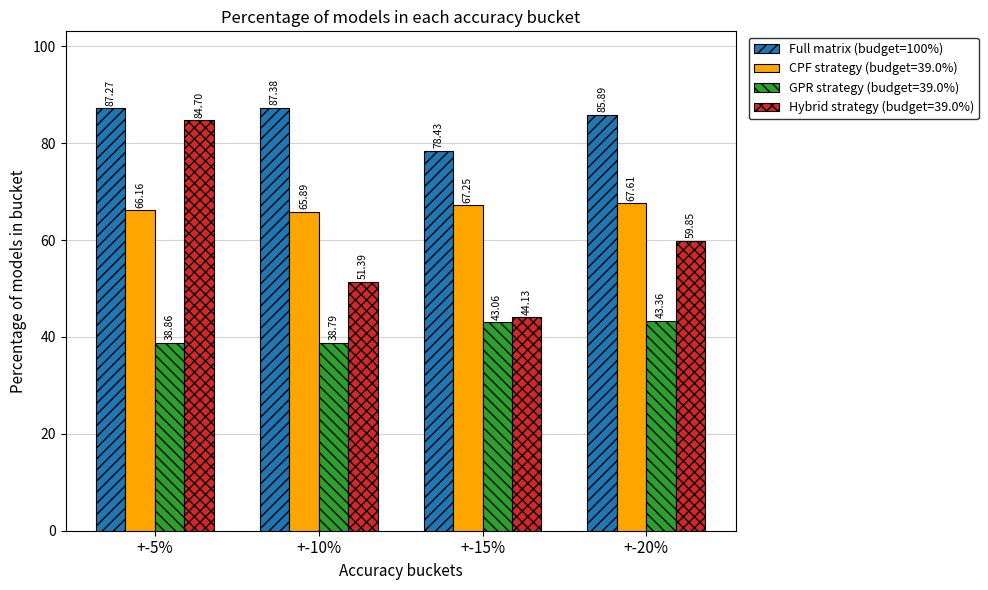

What is the difference between the second highest and second lowest values in the Full matrix (budget=100%) series?

1.4